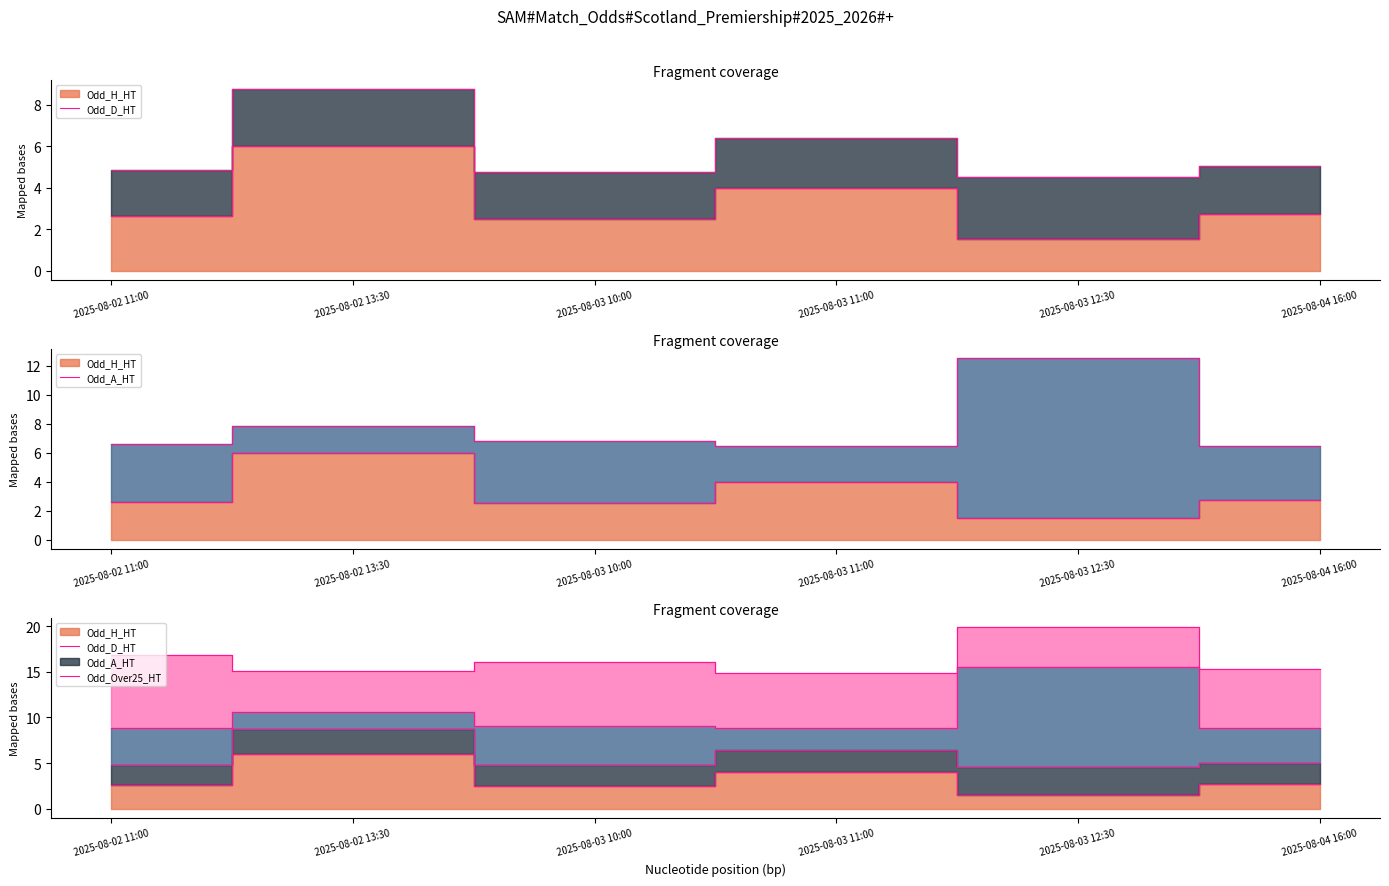

Which category has the lowest value in the Odd_D_HT series?

2025-08-02 11:00